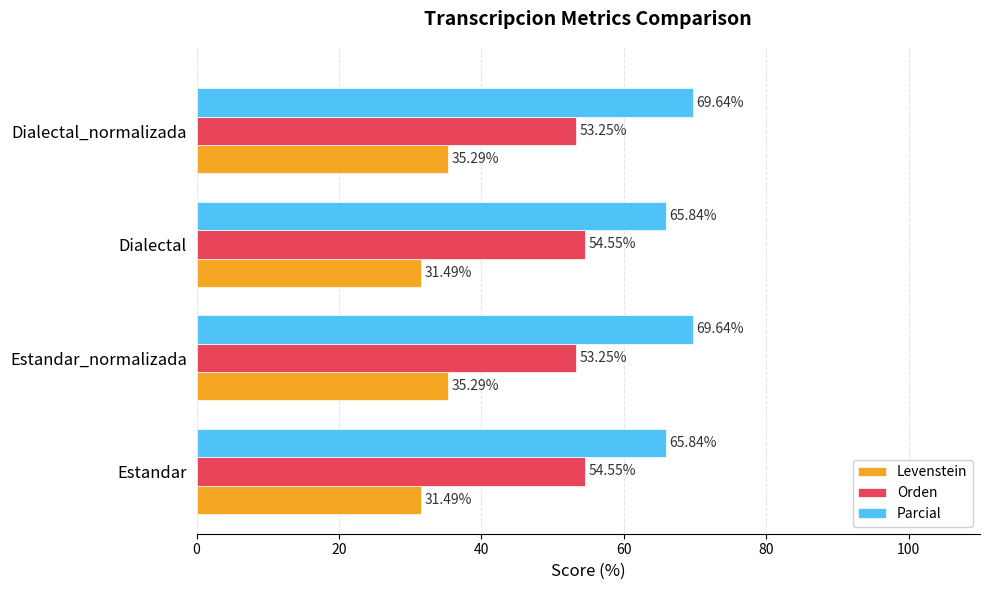

Rank the series by their maximum value, from highest to lowest.

Parcial, Orden, Levenstein